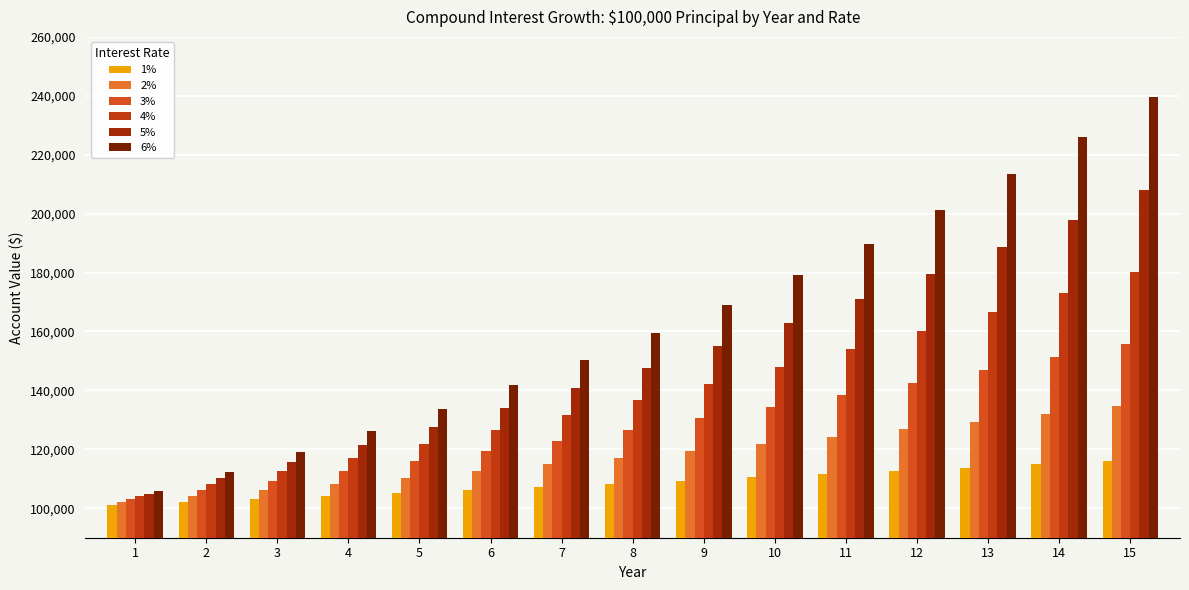

At which category is the sum across all series the highest?

15